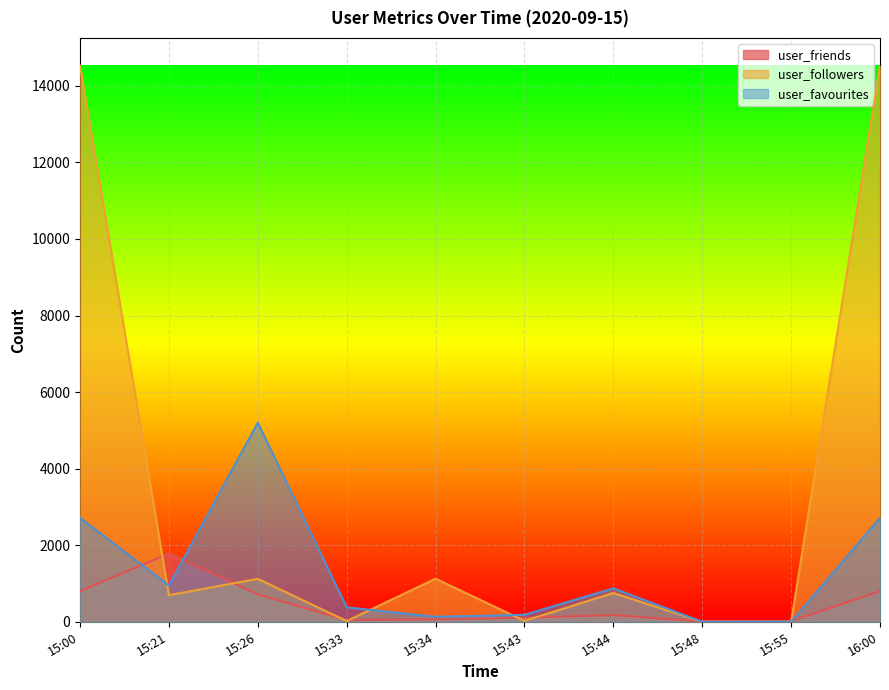

Which label corresponds to the largest value in the chart?

15:00